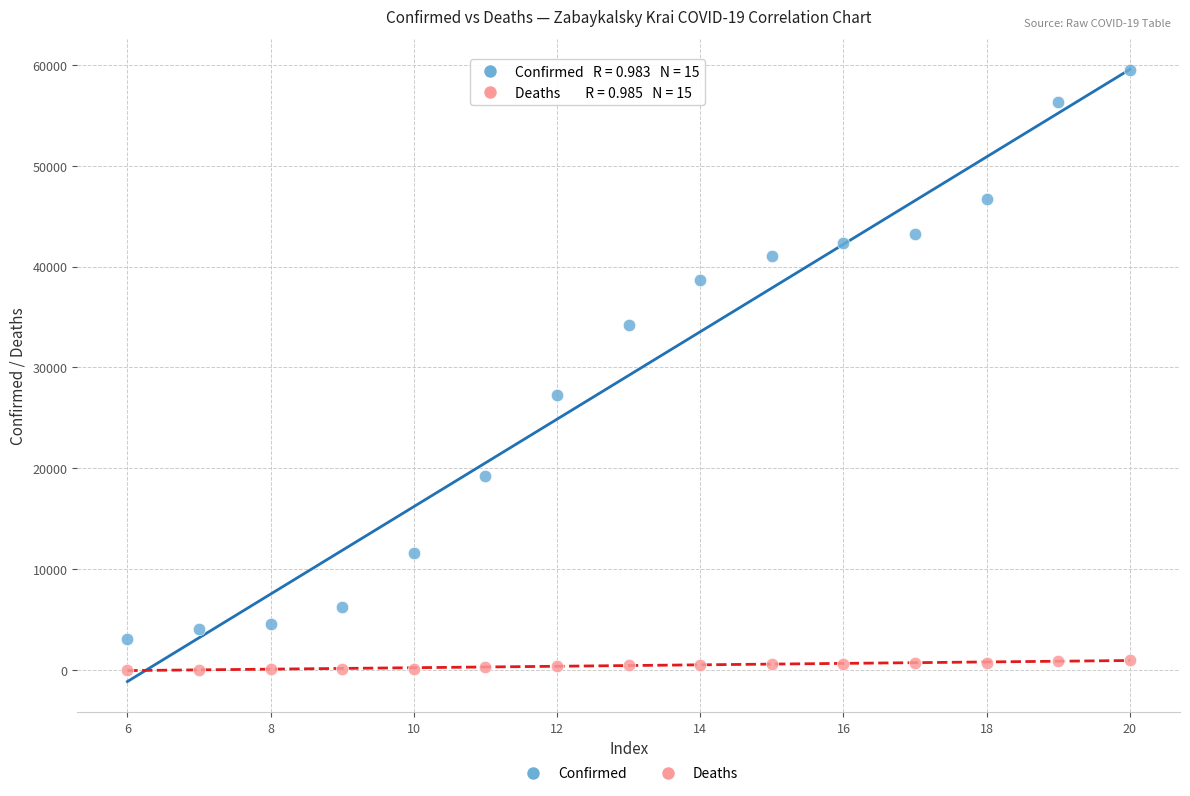

Which series reaches the minimum Y coordinate?

Deaths